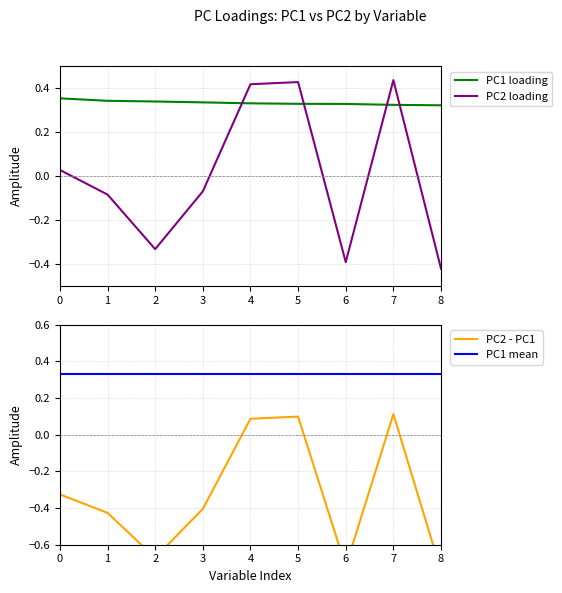

What is the smallest value displayed?

-0.7